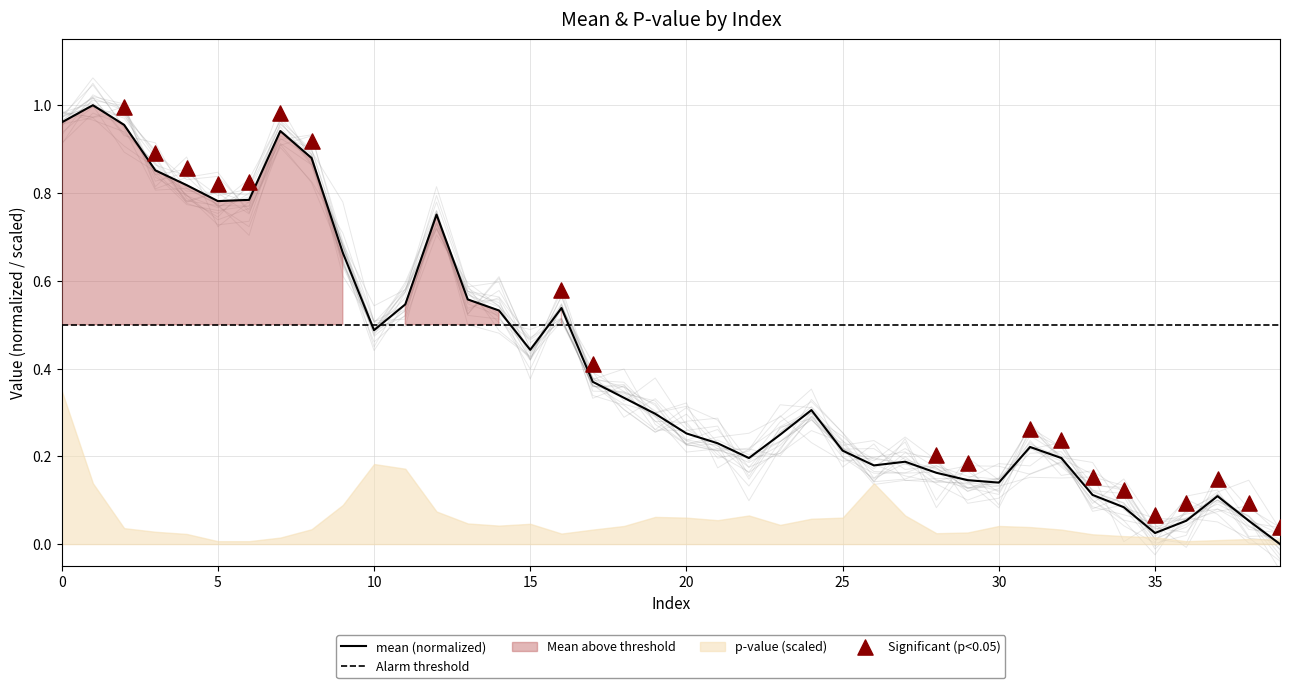

Between 23 and 21, which is larger?

23